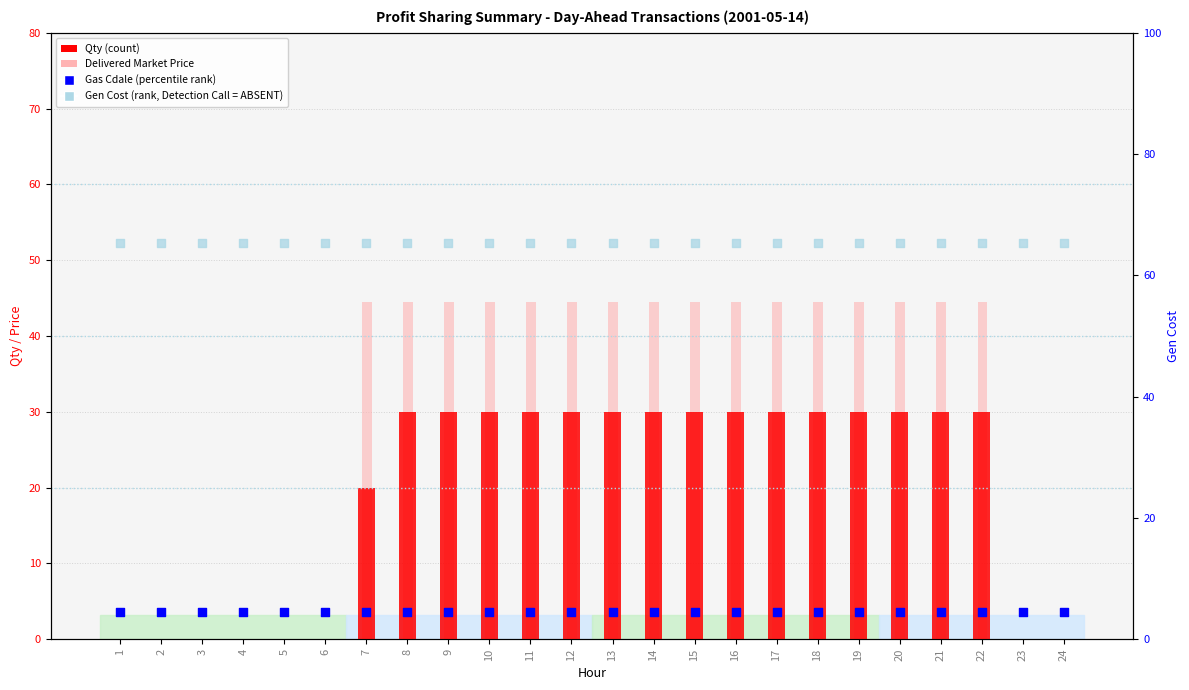

At which category is the sum across all series the highest?

8